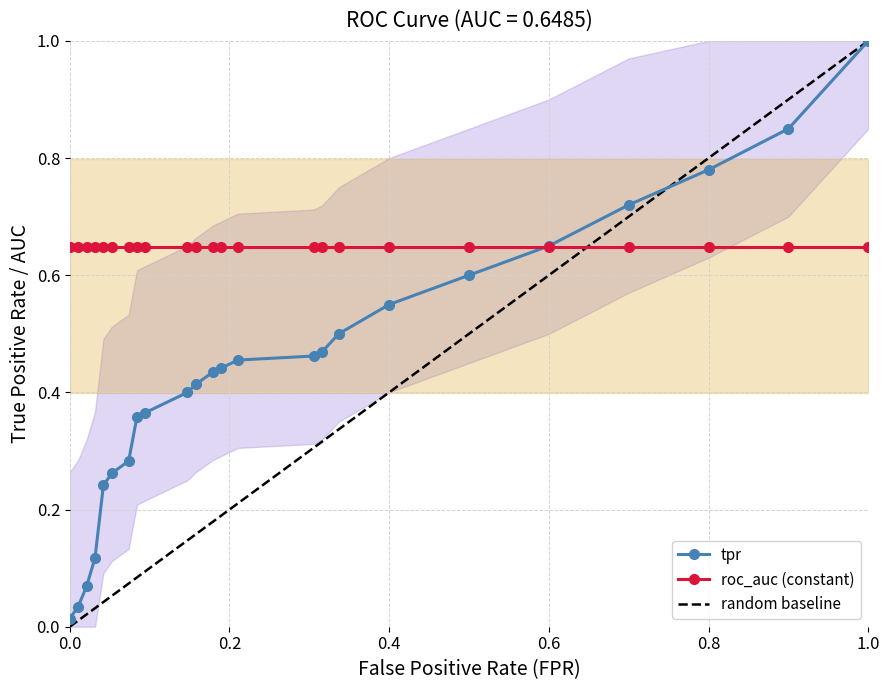

Reading left to right, extract all data points from this chart.

fpr: 0.0	0.0	0.0	0.0	0.0	0.1	0.1	0.1	0.1	0.1	0.2	0.2	0.2	0.2	0.3	0.3	0.3	0.4	0.5	0.6	0.7	0.8	0.9	1.0
tpr: 0.0	0.0	0.1	0.1	0.2	0.3	0.3	0.4	0.4	0.4	0.4	0.4	0.4	0.5	0.5	0.5	0.5	0.6	0.6	0.7	0.7	0.8	0.8	1.0
roc_auc: 0.6	0.6	0.6	0.6	0.6	0.6	0.6	0.6	0.6	0.6	0.6	0.6	0.6	0.6	0.6	0.6	0.6	0.6	0.6	0.6	0.6	0.6	0.6	0.6